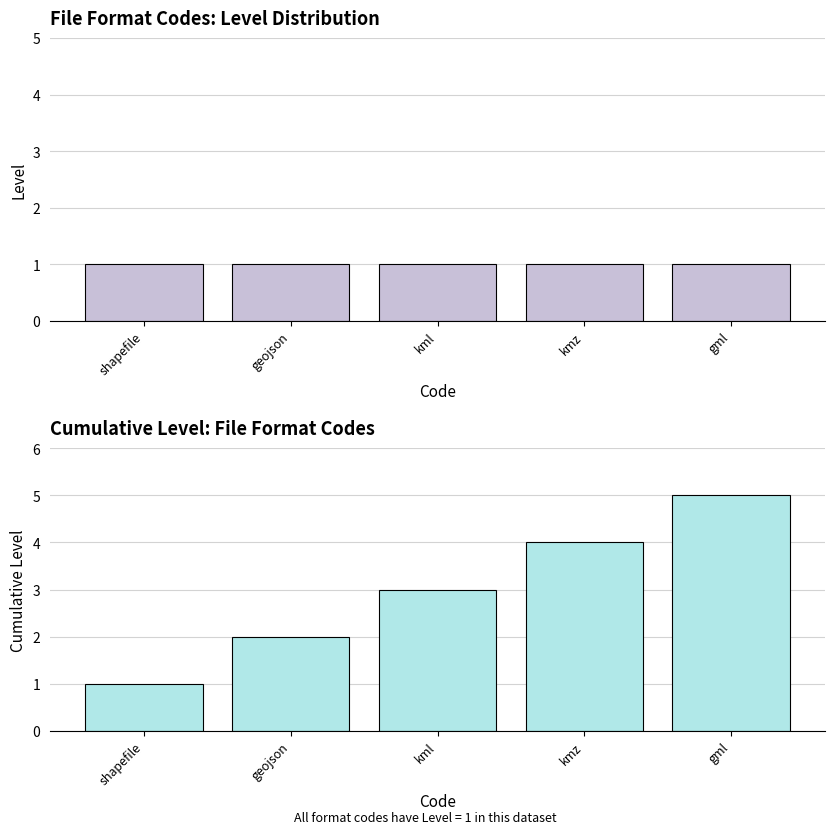

How many groups of bars are there?

5